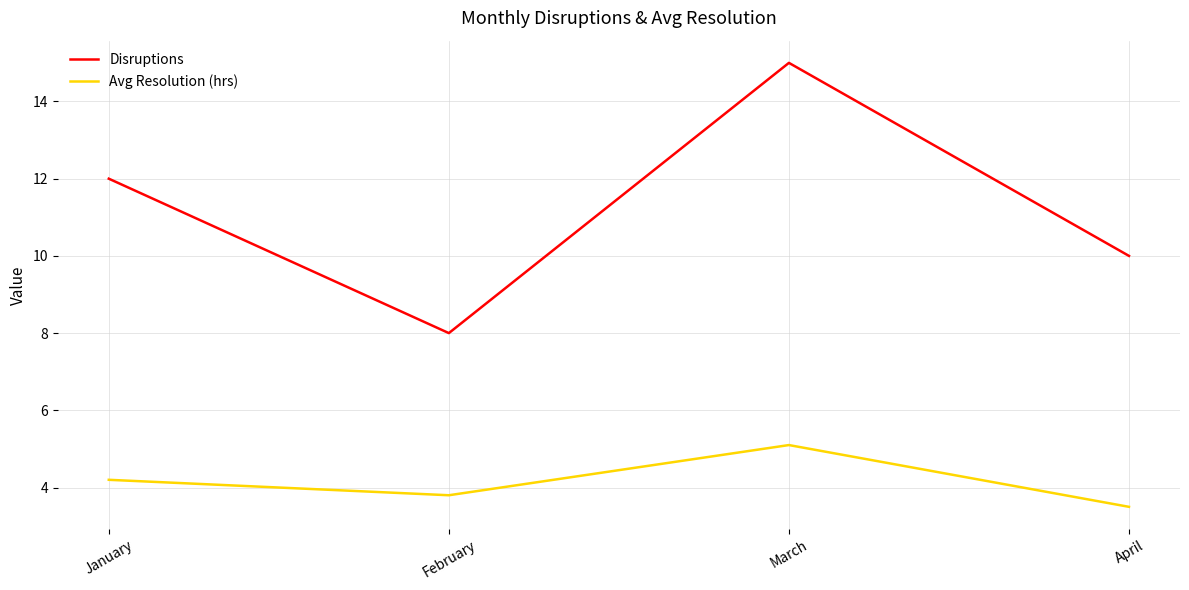

True or false: Avg Resolution (hrs) has more than 1 points higher than both neighbors.

False